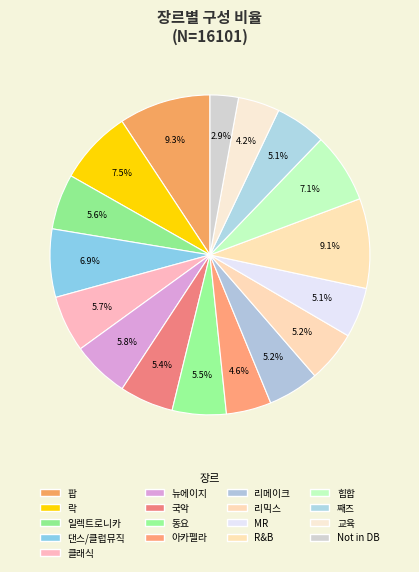

Between 교육 and 아카펠라, which is larger?

아카펠라